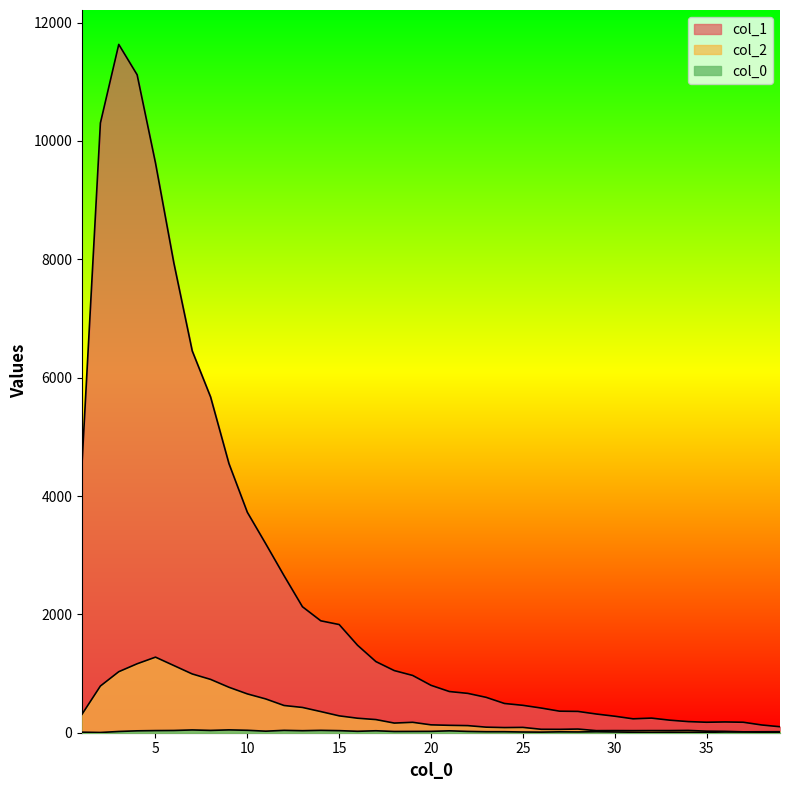

What is the difference between the maximum and minimum values in the col_1 series?

11530